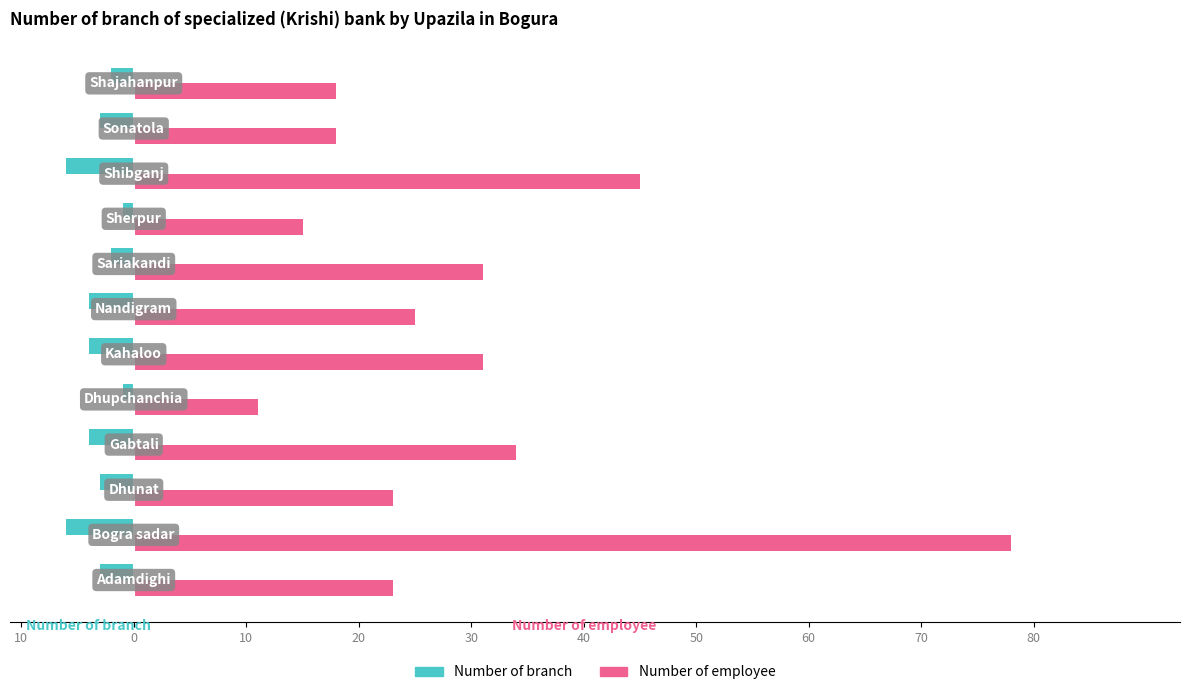

What are all the series names shown in the legend?

Number of branch, Number of employee